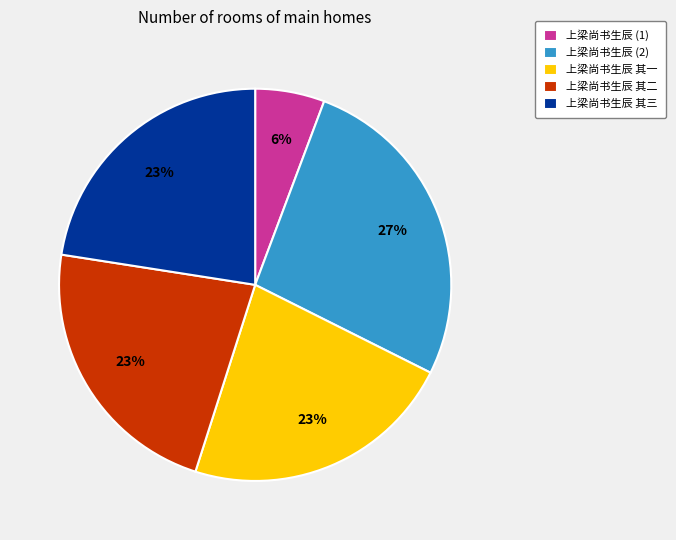

To the nearest percent, what is the combined percentage of 上梁尚书生辰 (1) and 上梁尚书生辰 其二?

28%